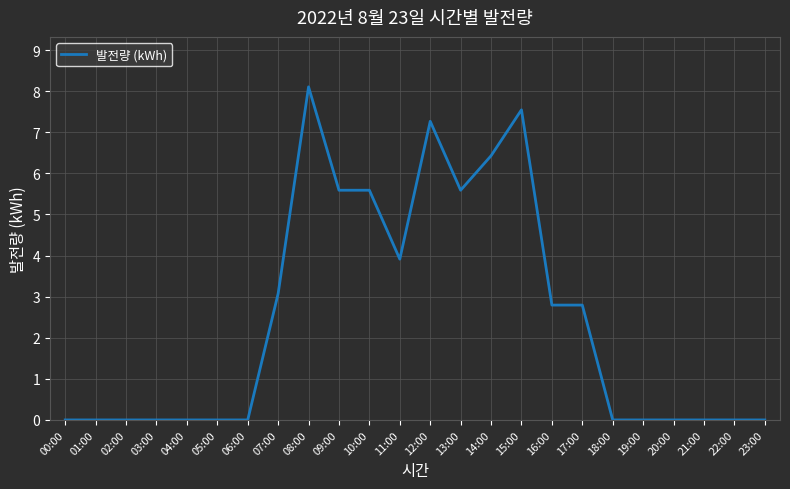

Is it true that the value at 10:00 is 5.6?

True